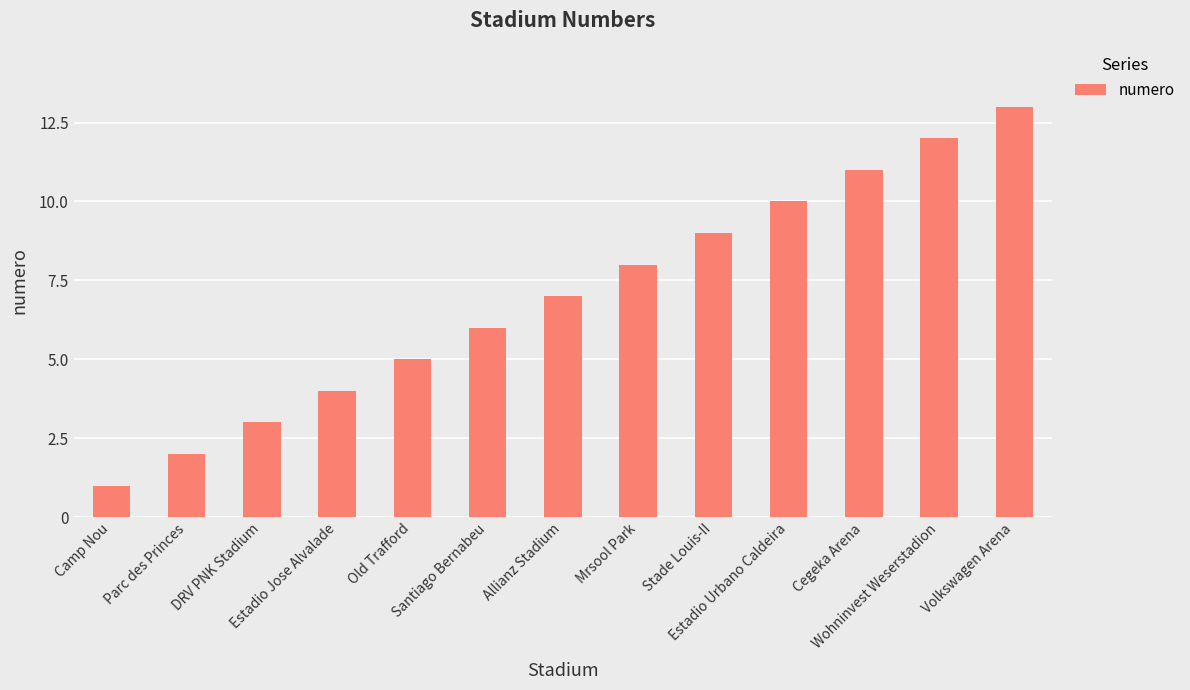

True or false: the data shows 13 at Volkswagen Arena.

True